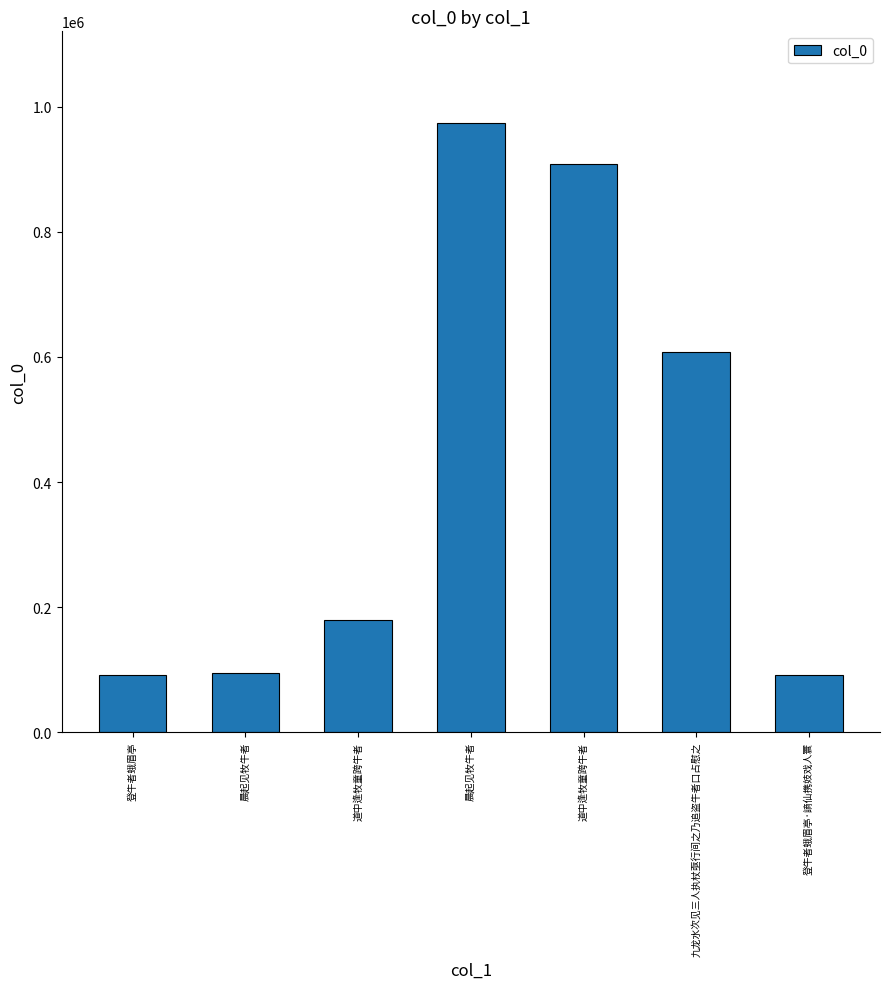

Reading left to right, list all the values displayed in this chart.

登牛者蛾眉亭=90955	晨起见牧牛者=95246	道中逢牧童跨牛者=180082	晨起见牧牛者=974368	道中逢牧童跨牛者=908503	九龙水次见三人执杖亟行间之乃追盗牛者口占慰之=607972	登牛者蛾眉亭·謪仙携妓戏人寰=91545